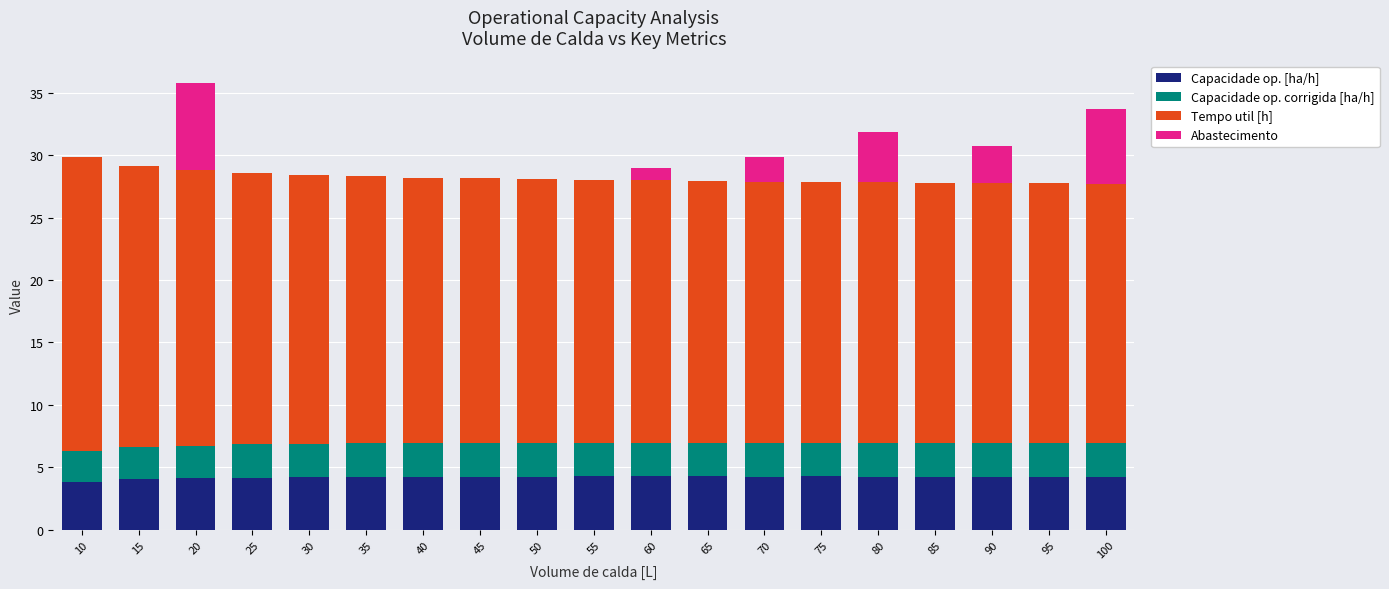

What is the sum of all Capacidade op. [ha/h] values?

79.6